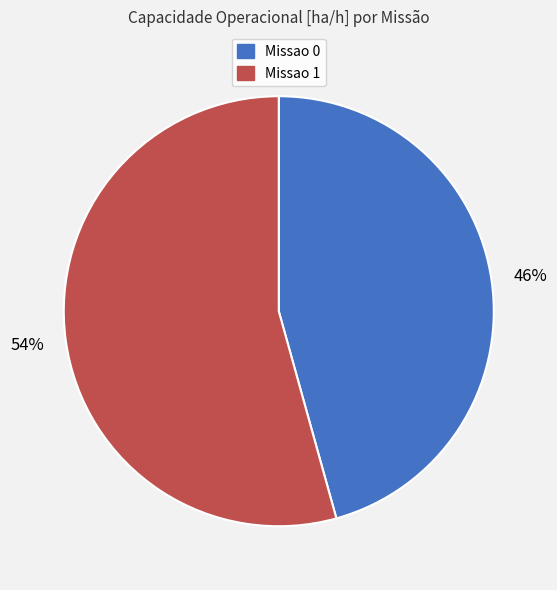

Approximately how many times larger is the value at Missao 1 compared to Missao 0?

1.2